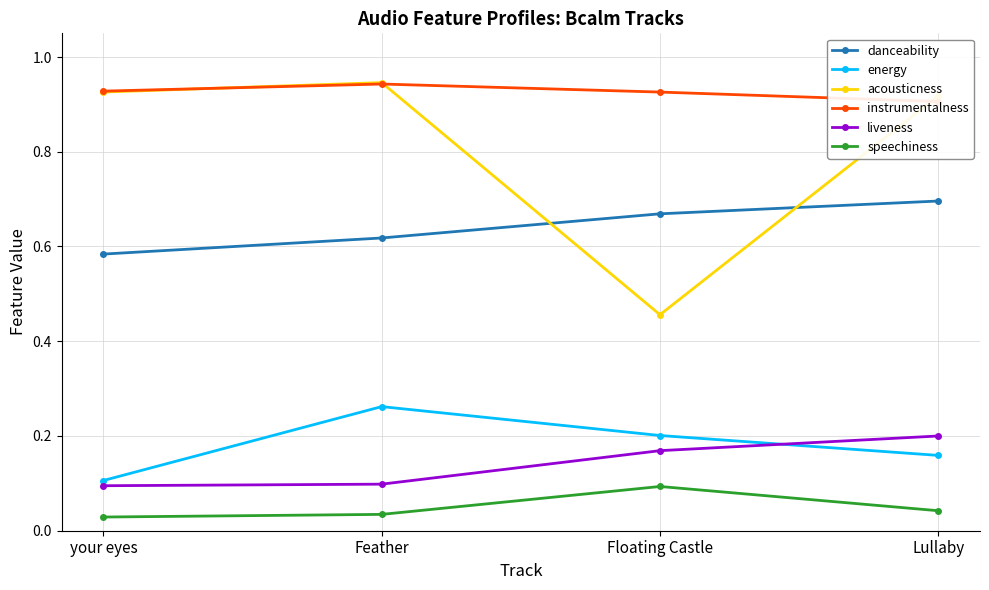

True or false: speechiness and instrumentalness intersect in this chart.

False